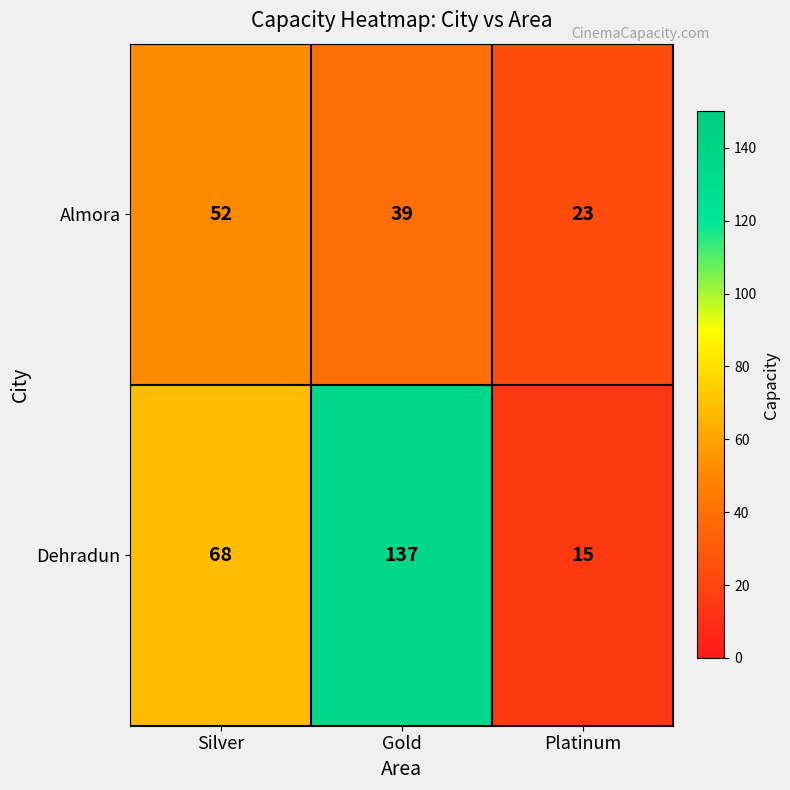

Count the Almora values in the range 23 to 52.

3